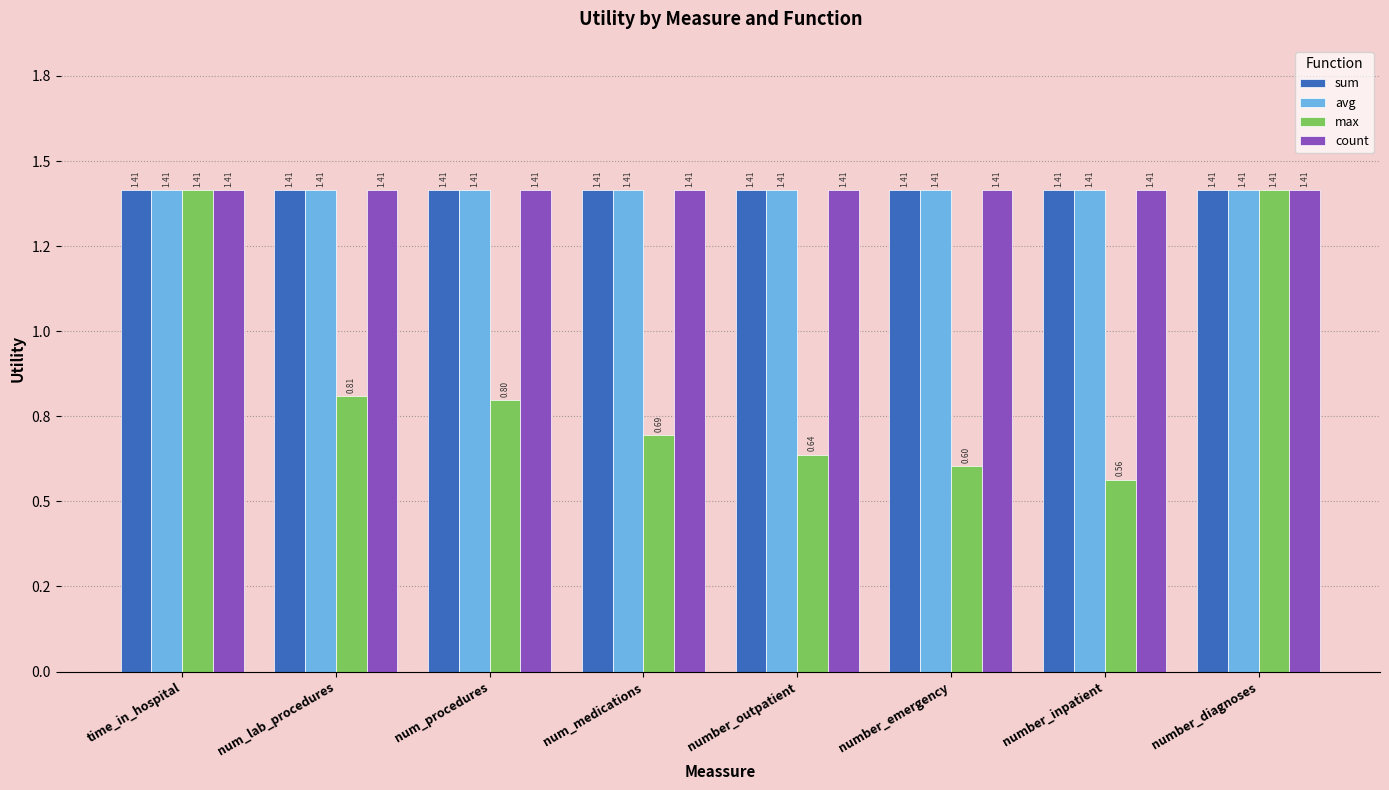

Does the chart contain stacked bars?

No